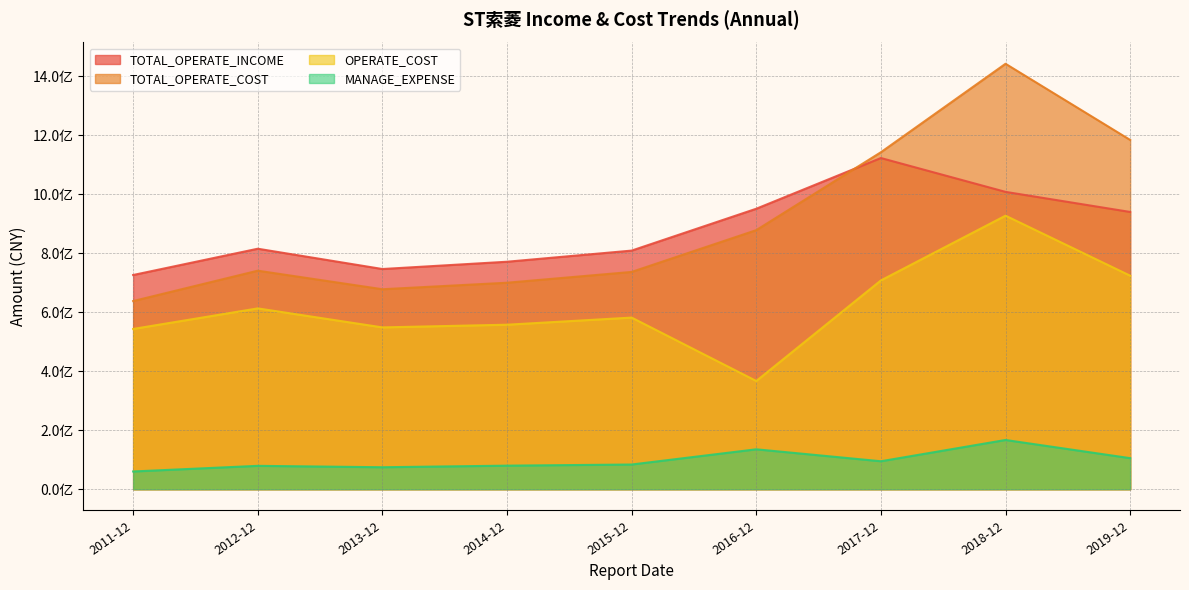

Reading right to left, extract all data points from this chart.

TOTAL_OPERATE_INCOME: 939418973.8	1007521154.5	1122175166.0	950378315.4	808528235.7	770776208.2	746098869.4	814877773.5	725818823.5
TOTAL_OPERATE_COST: 1183515993.6	1441593765.2	1141831002.5	877794685.4	736238870.9	699645871.0	677585470.6	740434855.6	637527499.9
OPERATE_COST: 723510085.5	926879097.6	707474491.6	366696611.3	581514078.0	557380890.3	548287434.9	612688299.5	542977957.2
MANAGE_EXPENSE: 105204360.5	166802888.4	94706056.2	135192830.7	83660198.9	79798301.1	74429001.5	79148124.2	60079847.7